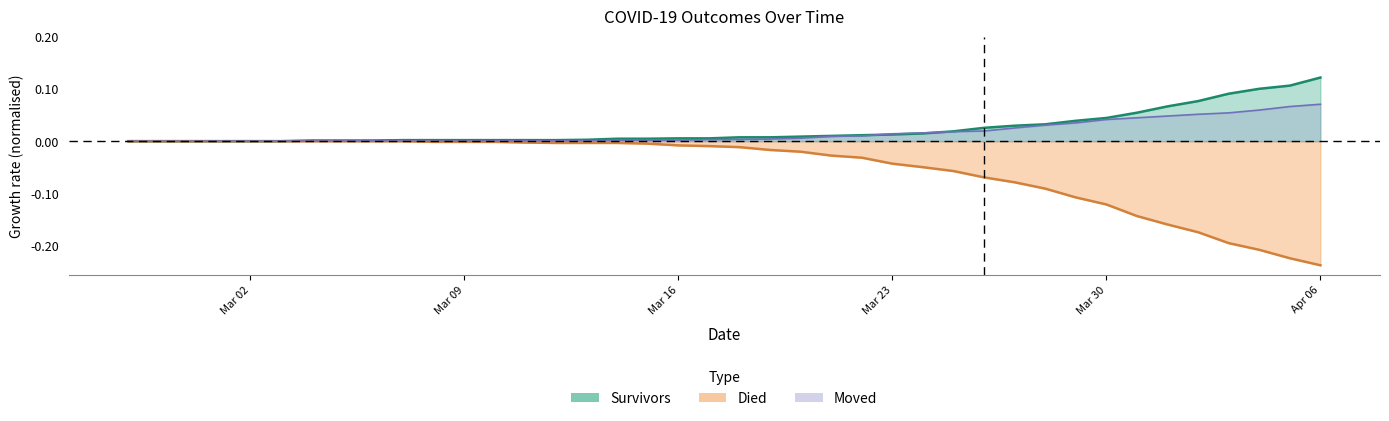

Which series has the largest total across all categories?

survivors